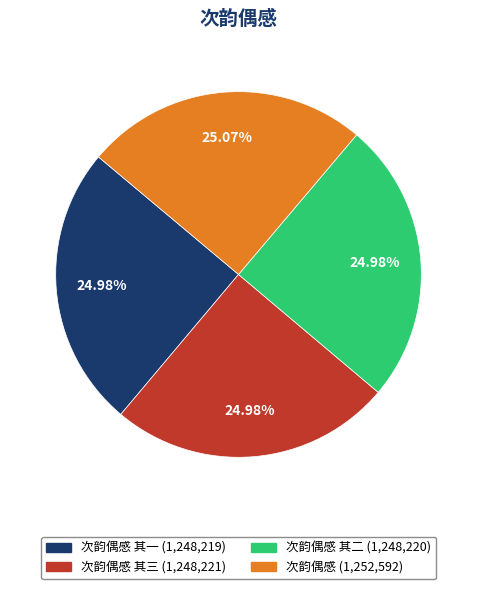

To the nearest percent, what is the average slice percentage?

25%